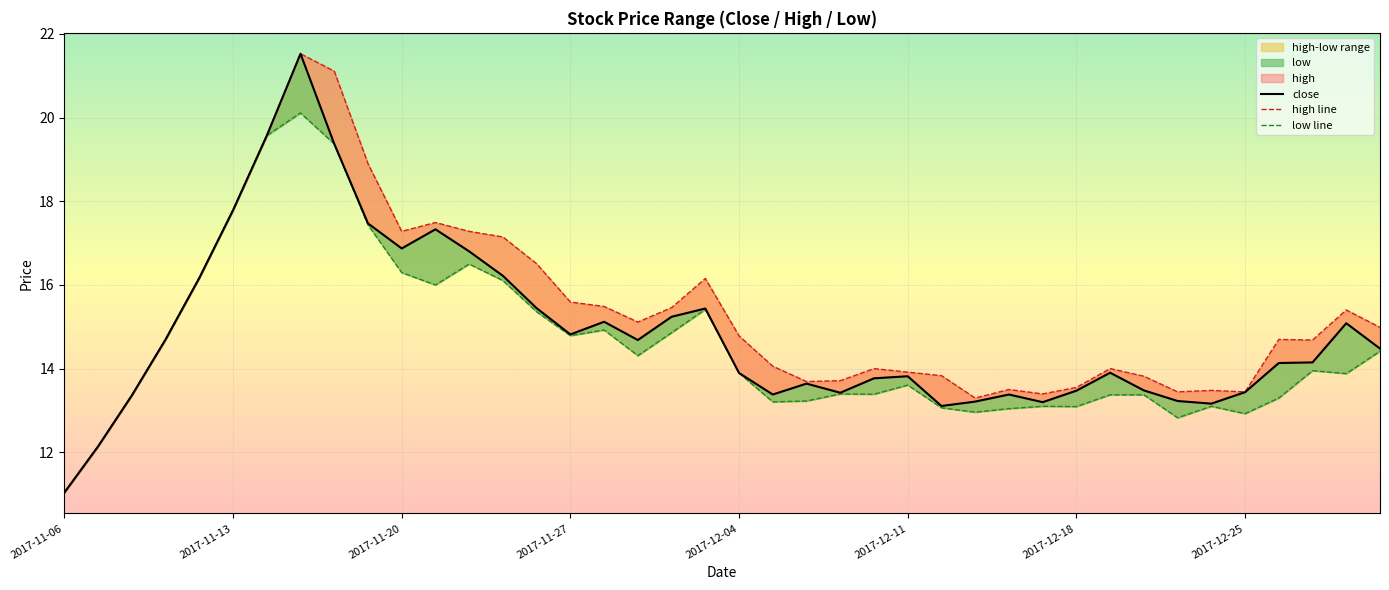

Is this an area chart (filled region under the line)?

No